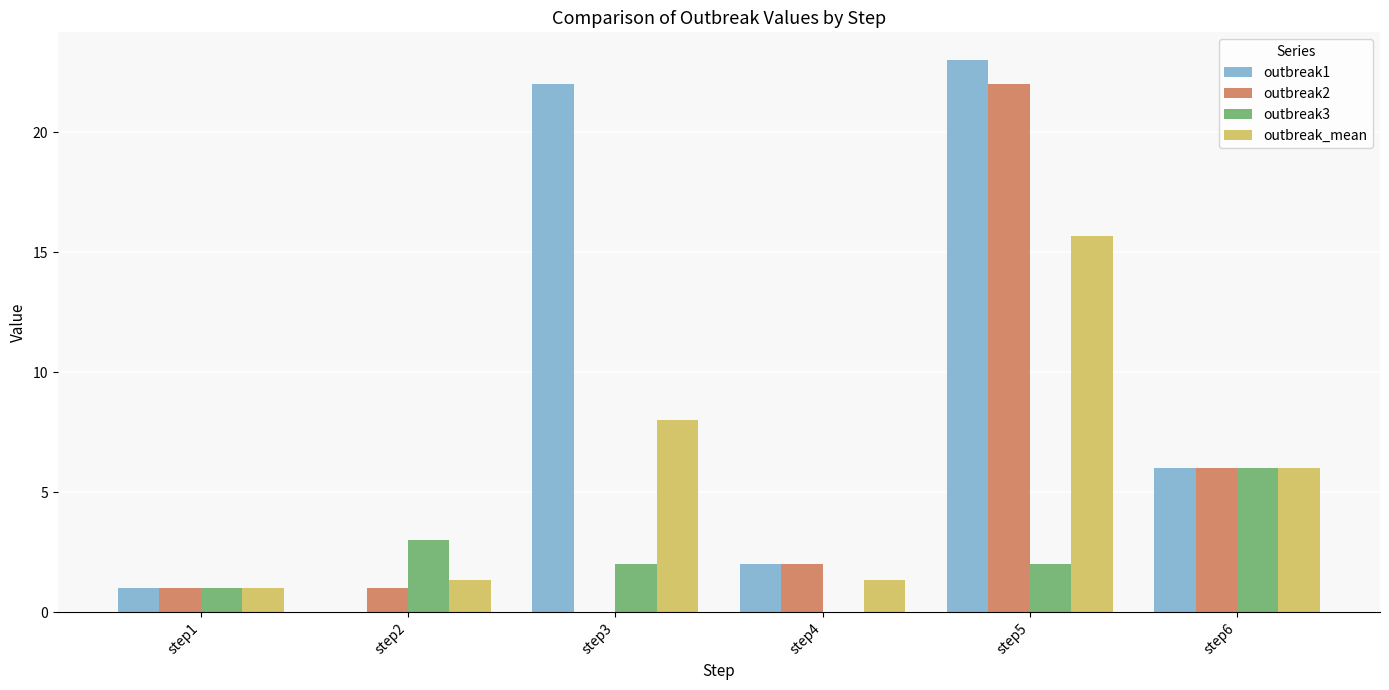

At which category does the chart reach its peak across all series?

step5